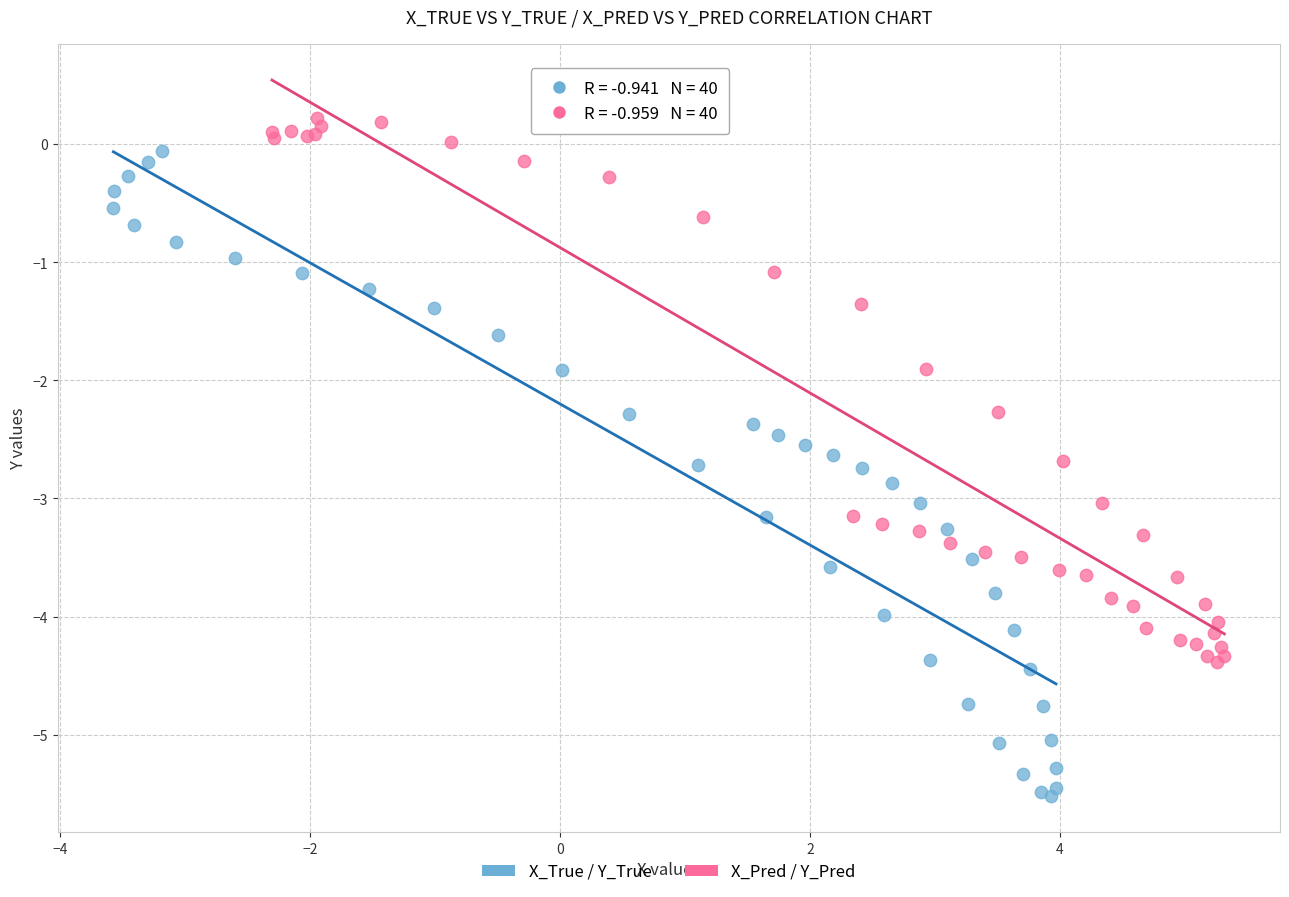

Which series reaches the maximum Y coordinate?

X_Pred / Y_Pred